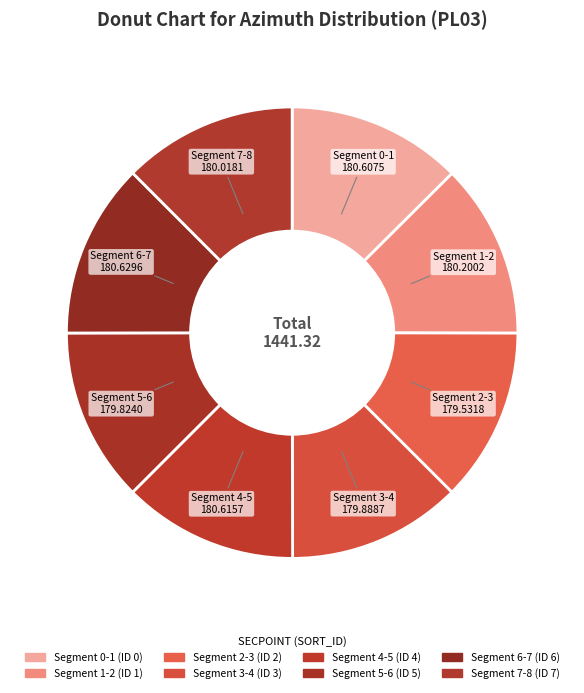

How many segments does this pie chart have?

8